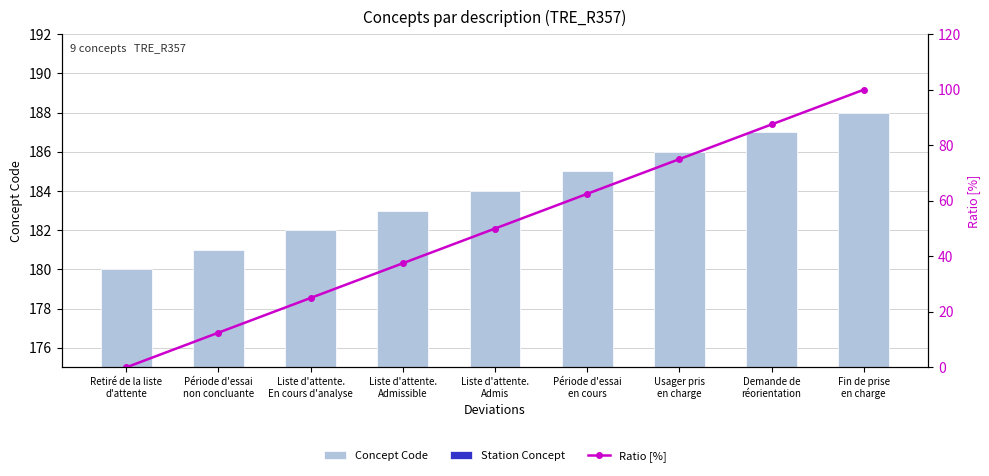

What position from the left is Usager pris
en charge?

7